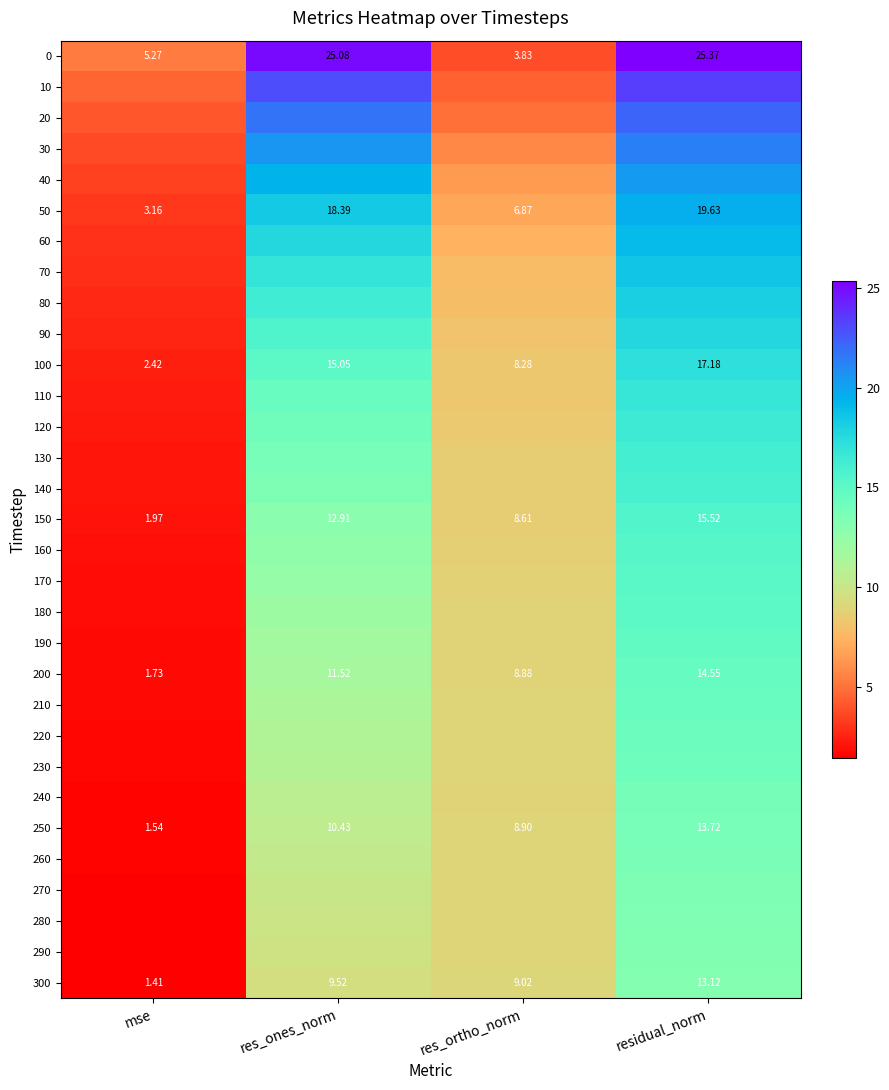

At which label does 0 reach its minimum?

res_ortho_norm